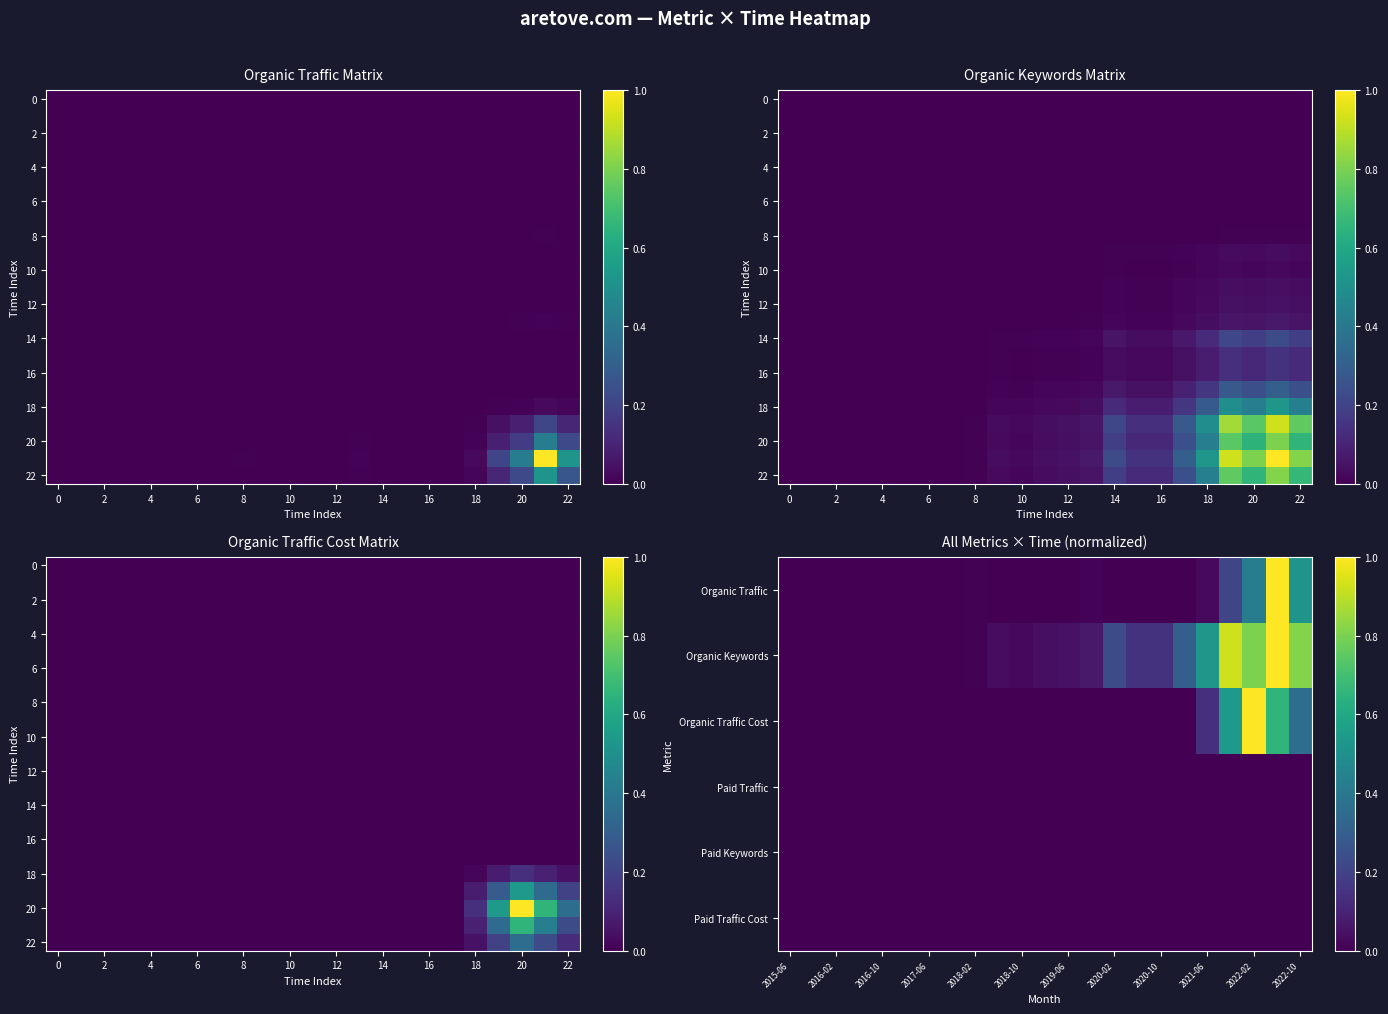

What is the difference between the maximum and minimum values in the Organic Traffic series?

1.0